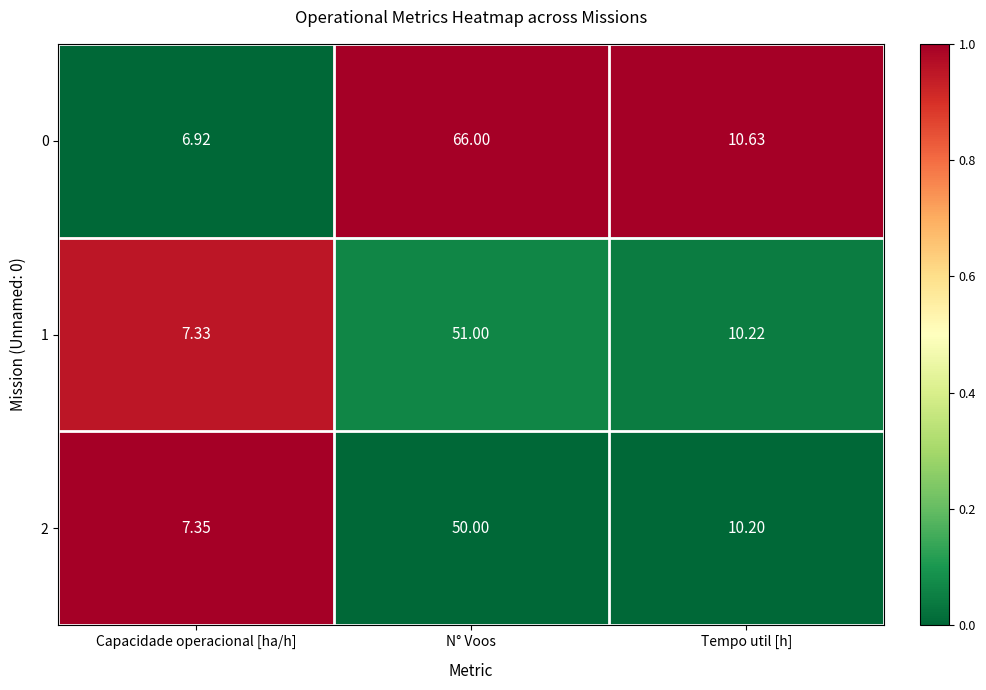

What is the total value across all series at Tempo util [h]?

31.1